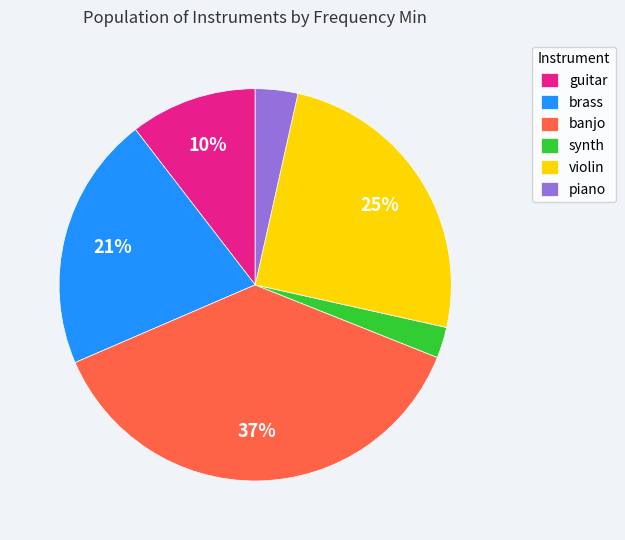

Which slice is the smallest?

synth